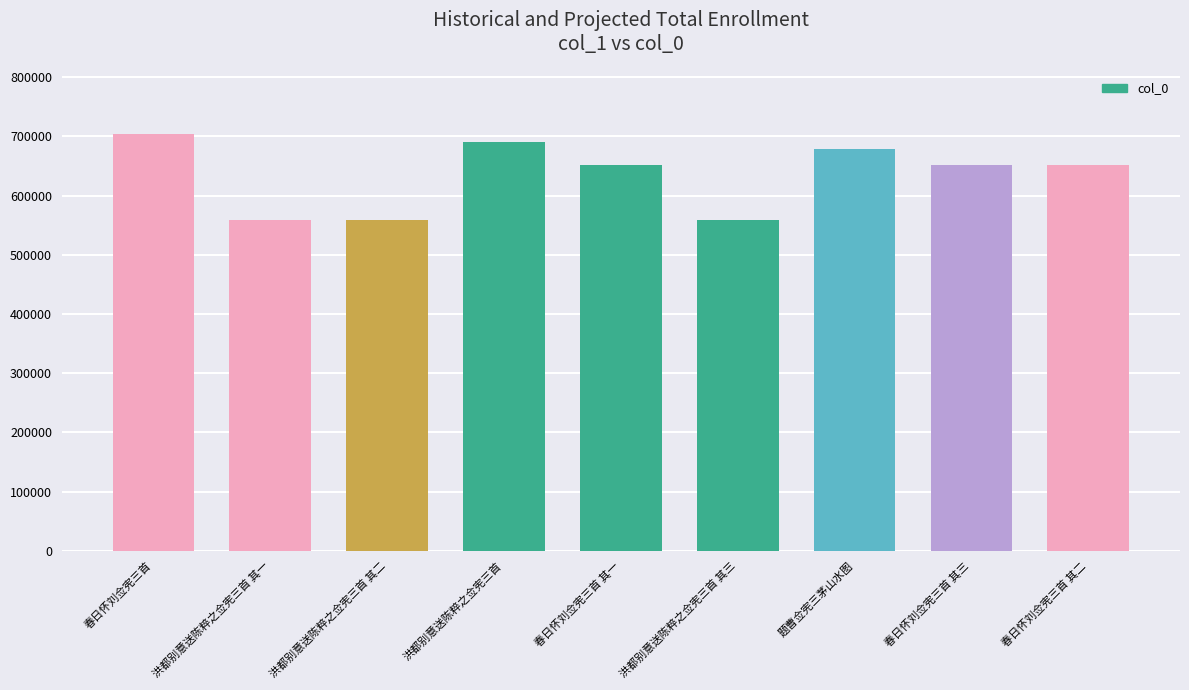

The value at 春日怀刘佥宪三首 其三 is 978158. True or false?

False